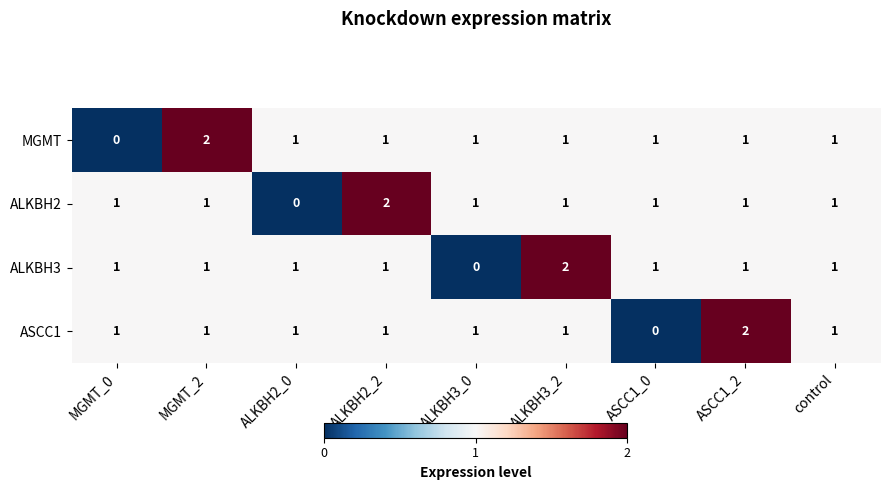

What is the sum of all ALKBH2 values?

9